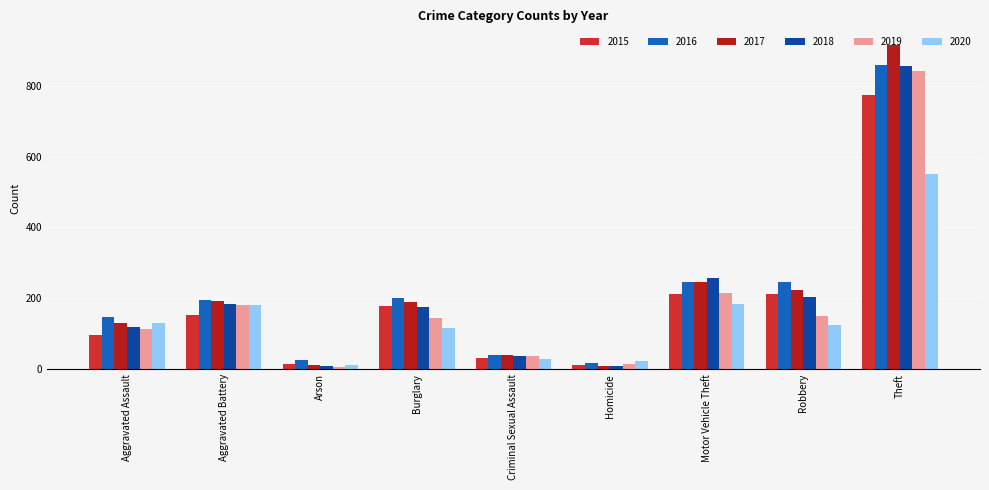

What is the label of the 7th bar from the right?

Arson